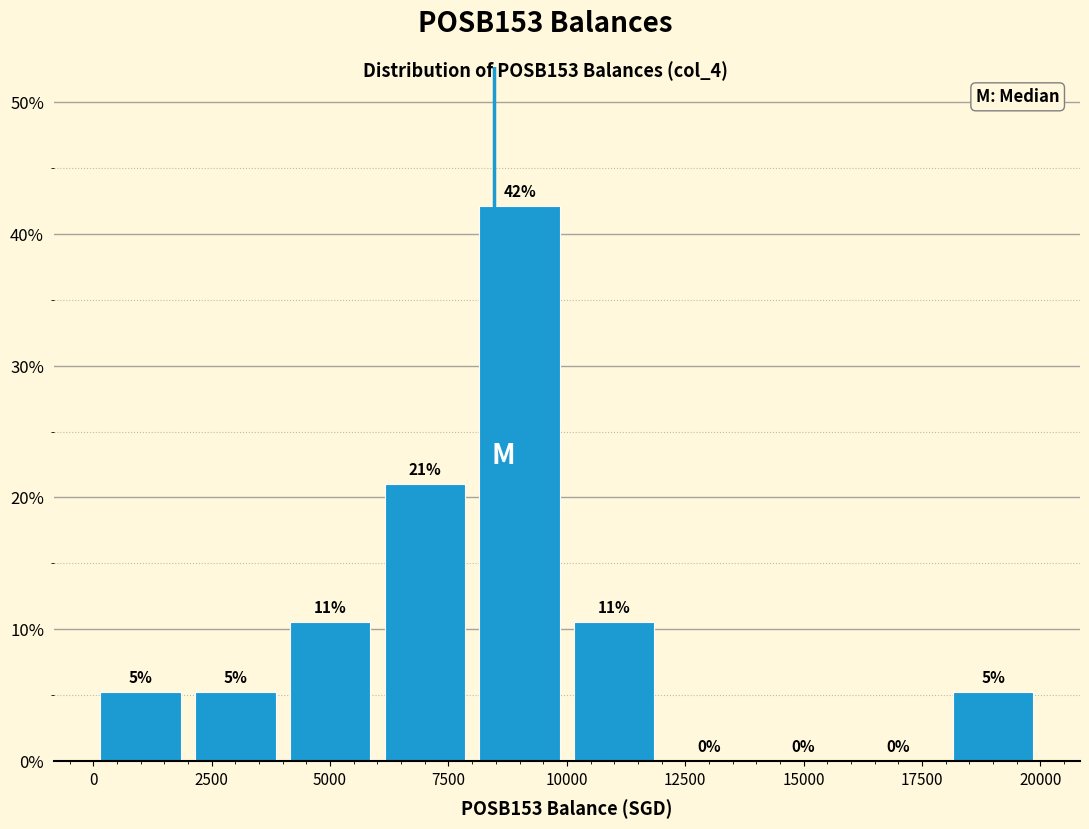

Which range on the x-axis has the tallest bar?

8000 to 10000